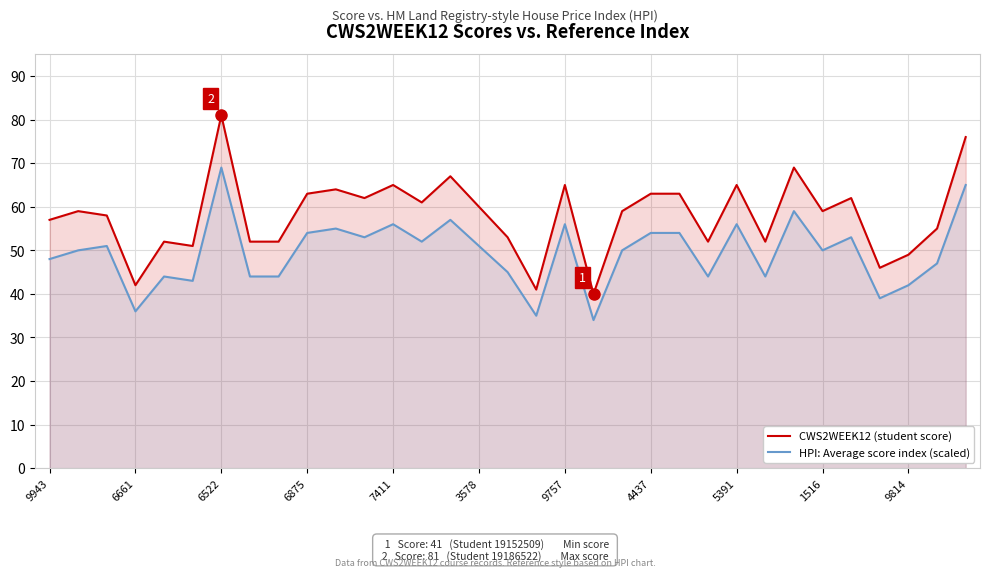

What is the difference between the highest and lowest values at 9757?

9